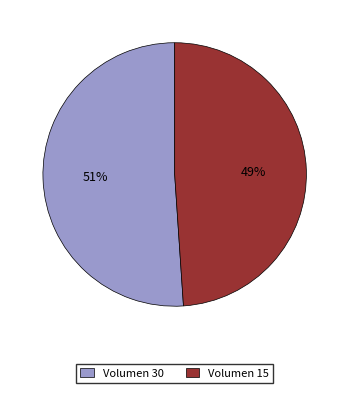

Does any single category account for the majority?

Yes